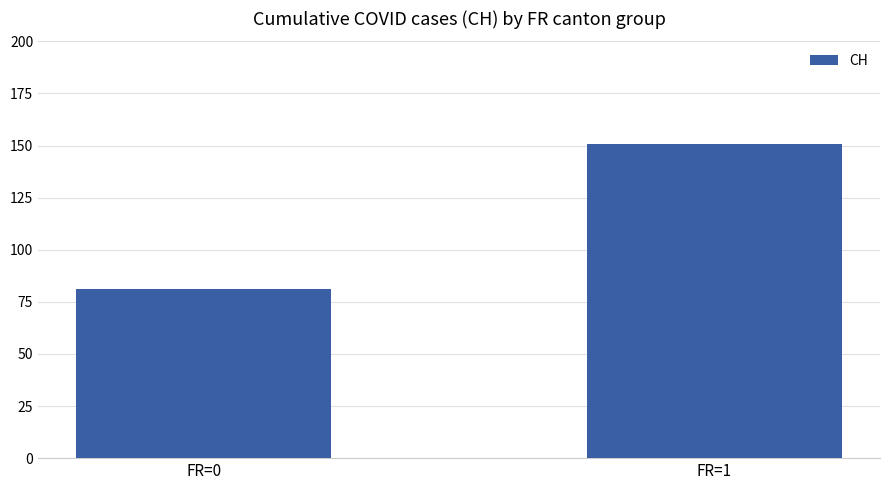

What is the change in value from FR=0 to FR=1?

+69.7